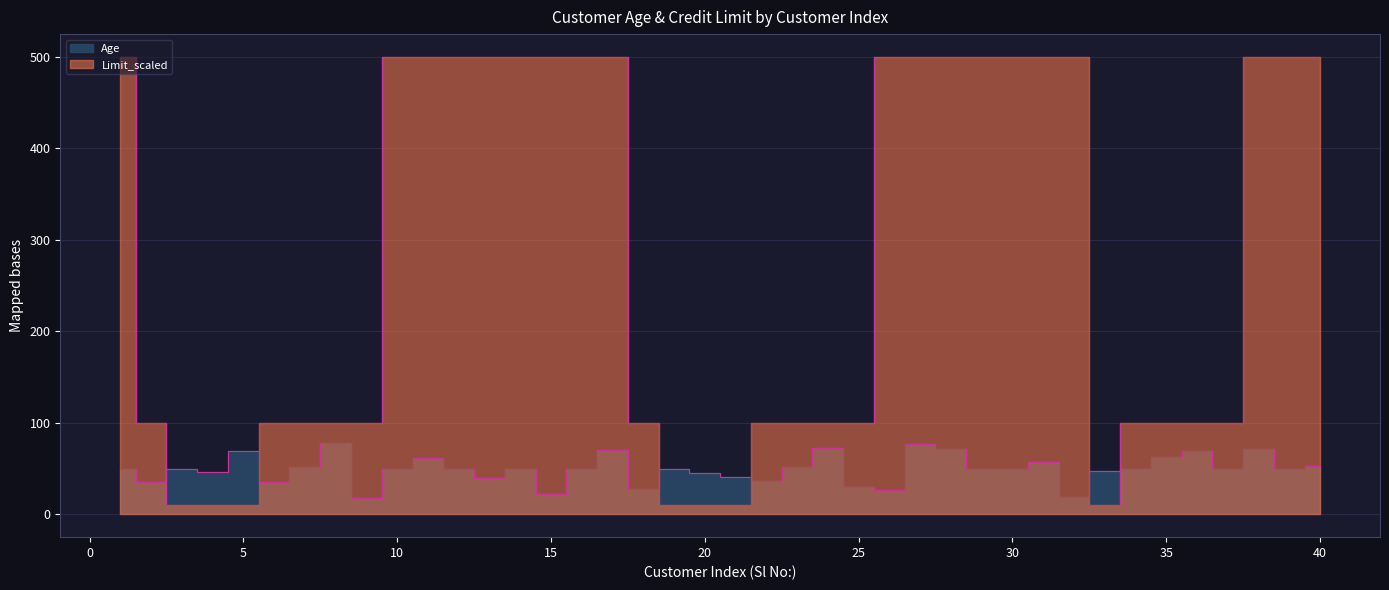

Between 16 and 17, which series saw the biggest shift?

Age